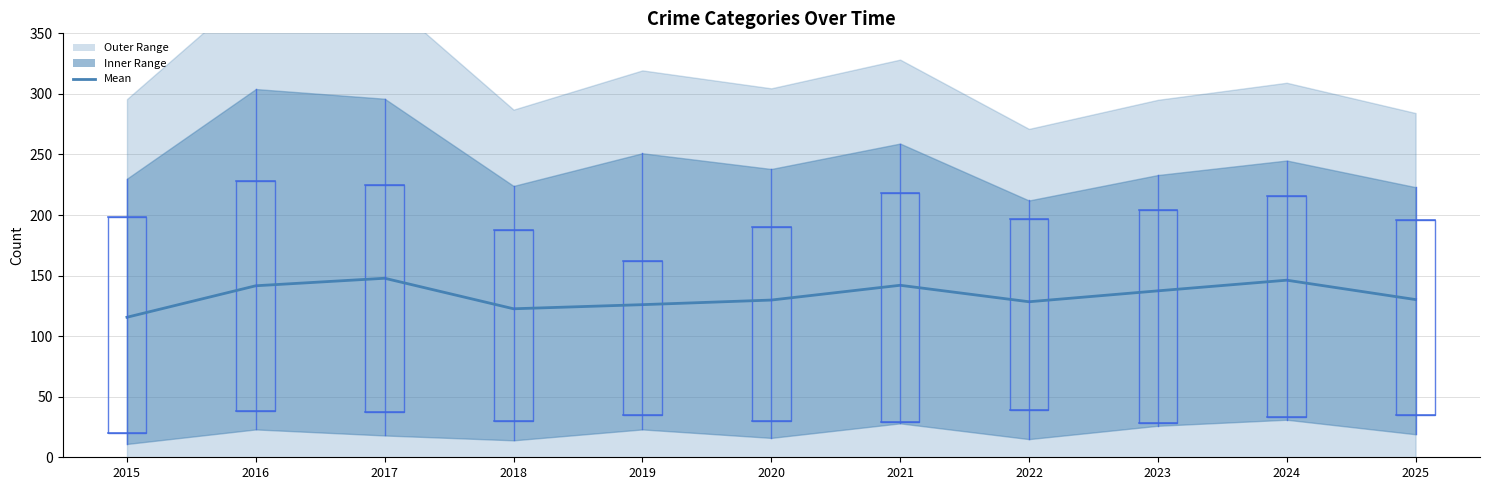

How many values are below 130?

5